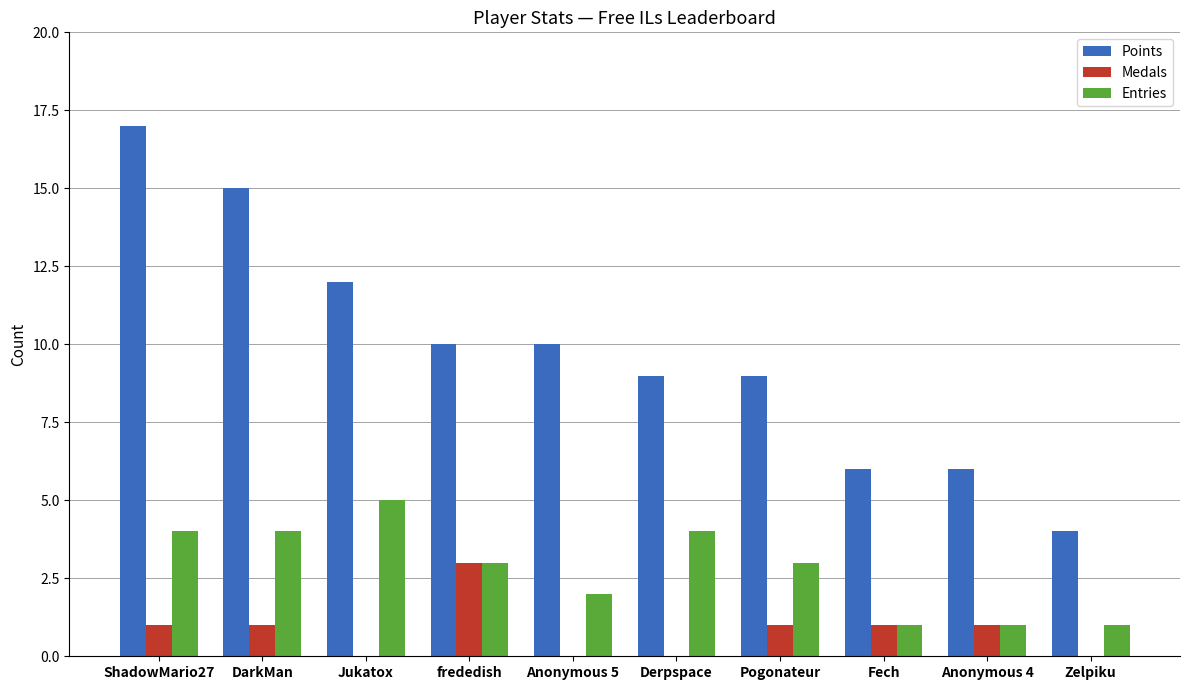

The value of Entries at Pogonateur is 4. True or false?

False